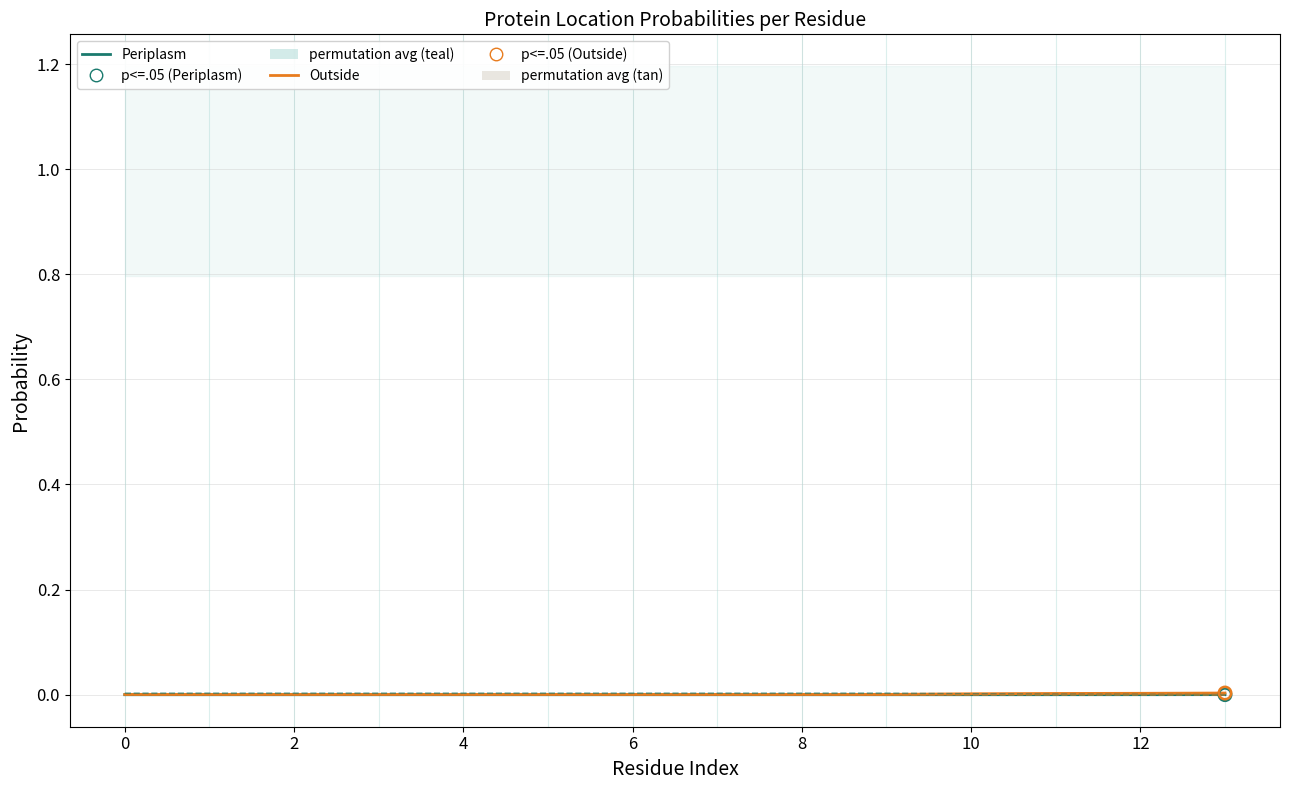

Which series reaches the minimum Y coordinate?

Periplasm